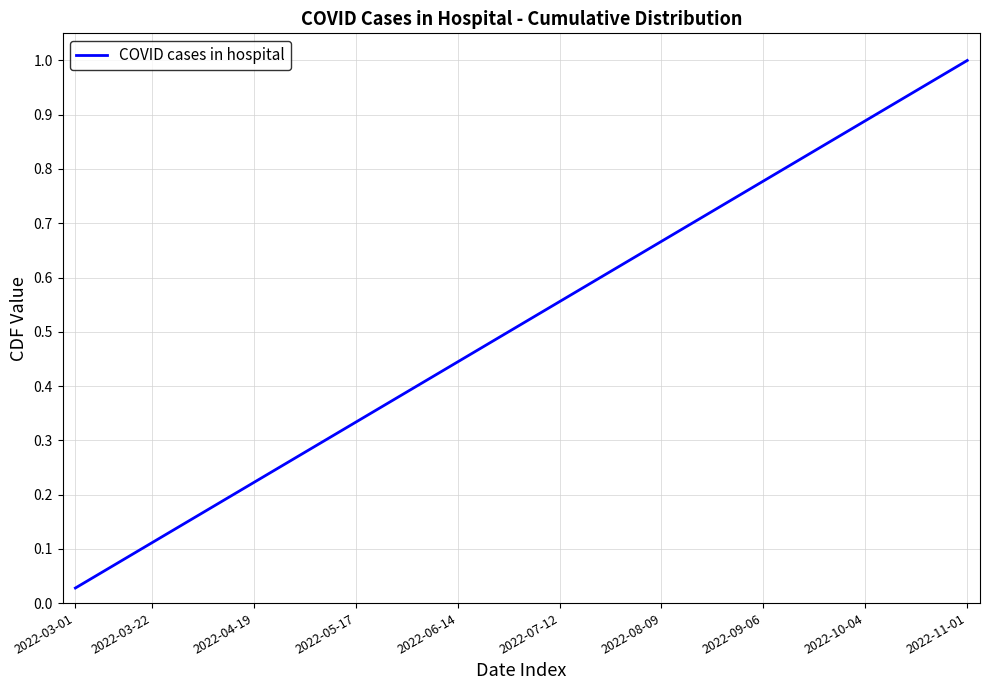

How many lines are shown in the chart?

1